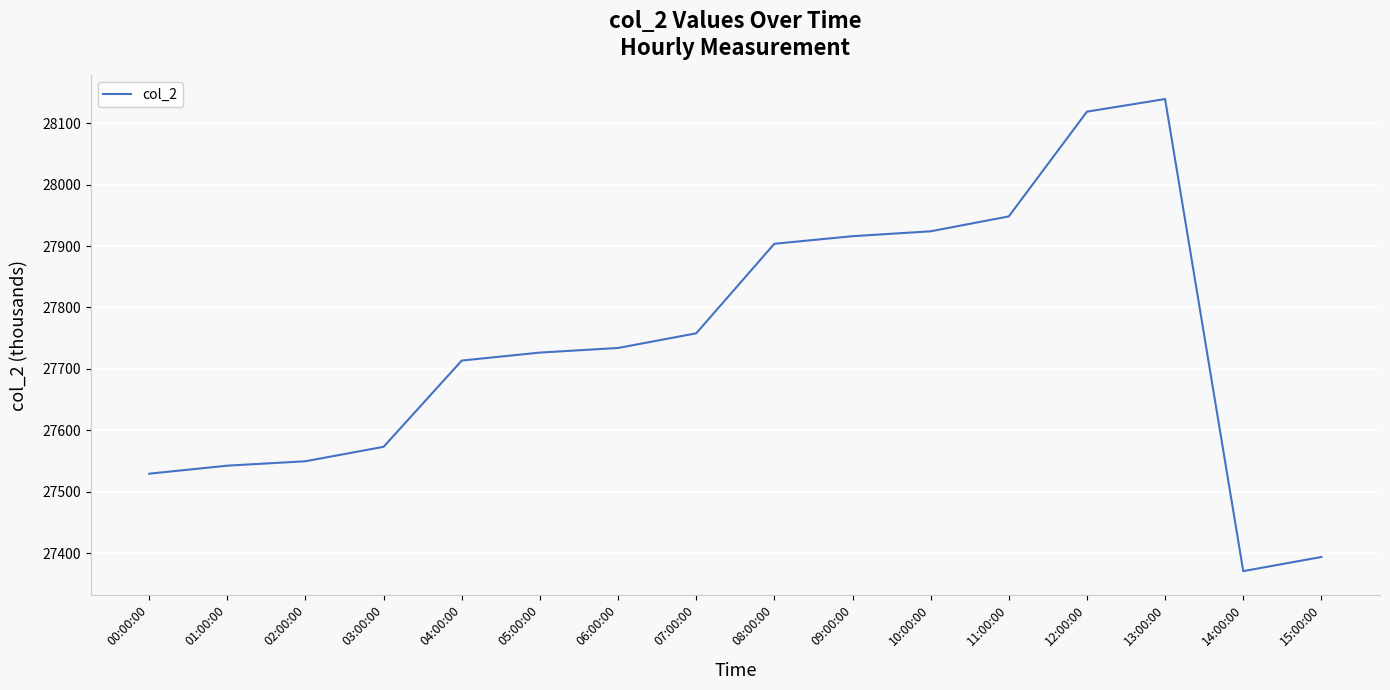

What value does the data have at 05:00:00?

27726.5